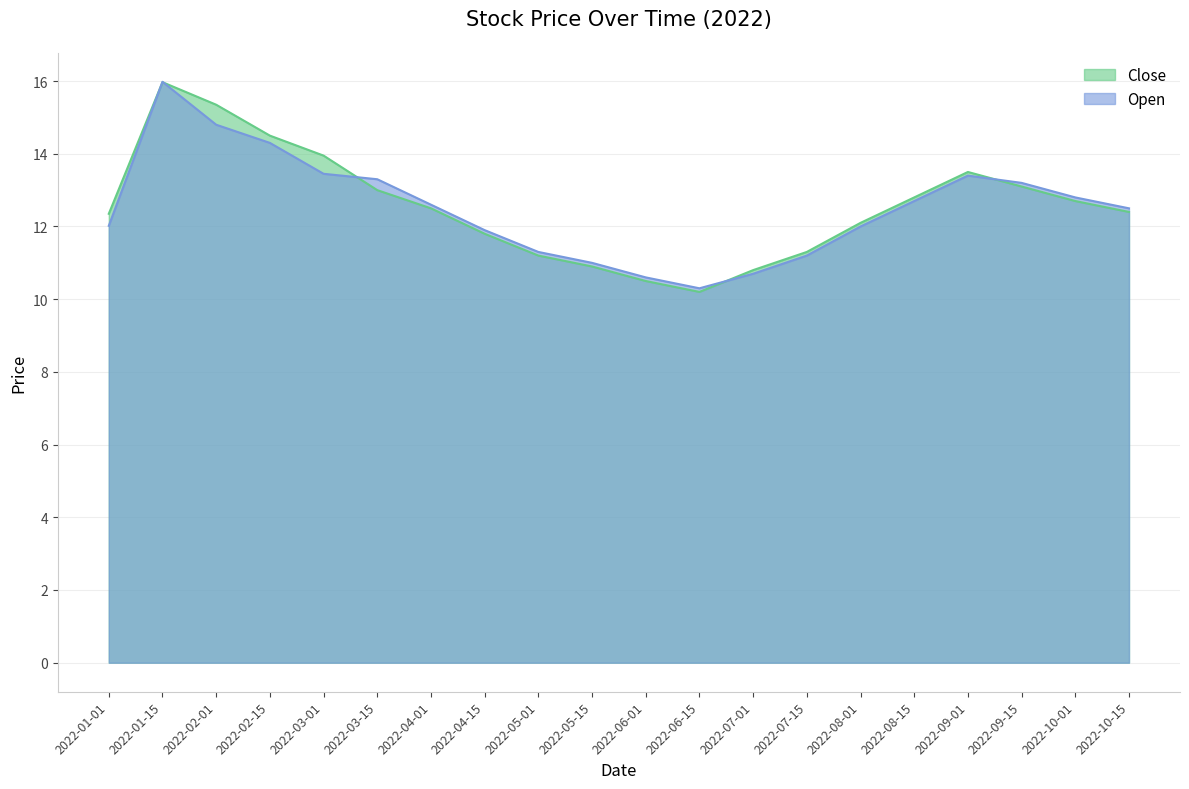

The value of Close at 2022-05-15 is 16.1. True or false?

False